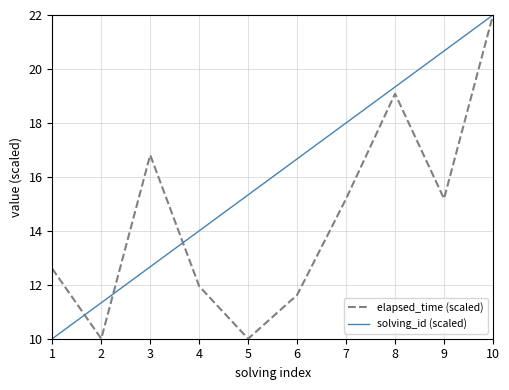

True or false: solving_id (scaled) has a value of 19.3 at 8.

True